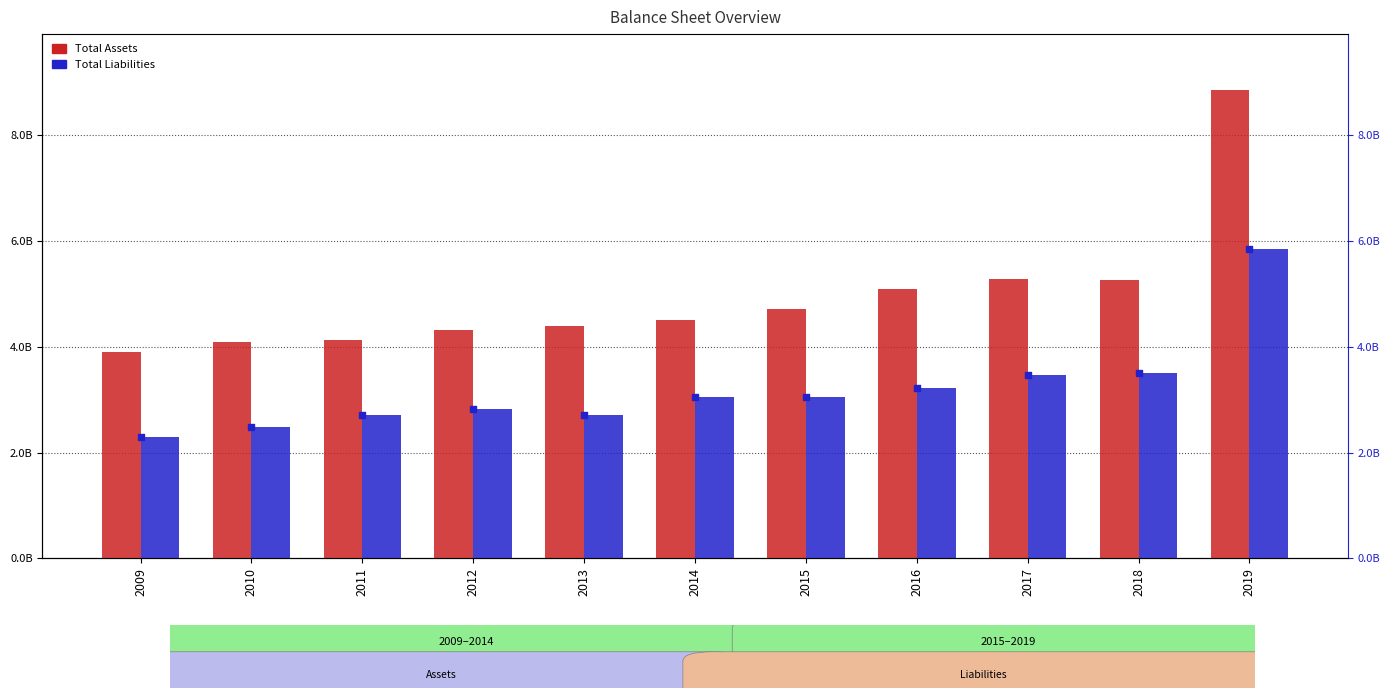

Which series has the largest Y range (max minus min)?

Total Assets